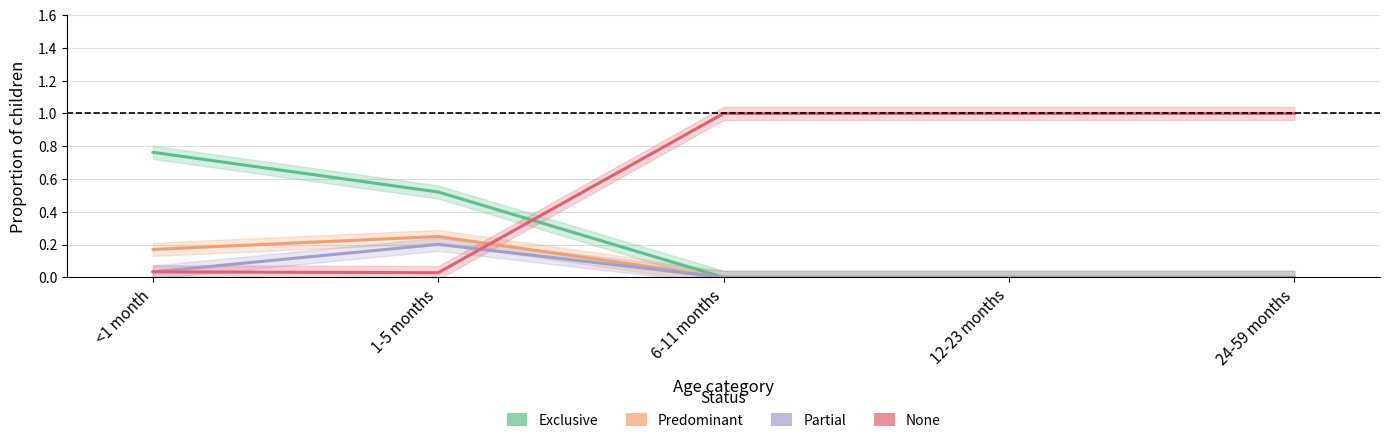

Does the chart have visible grid lines?

Yes